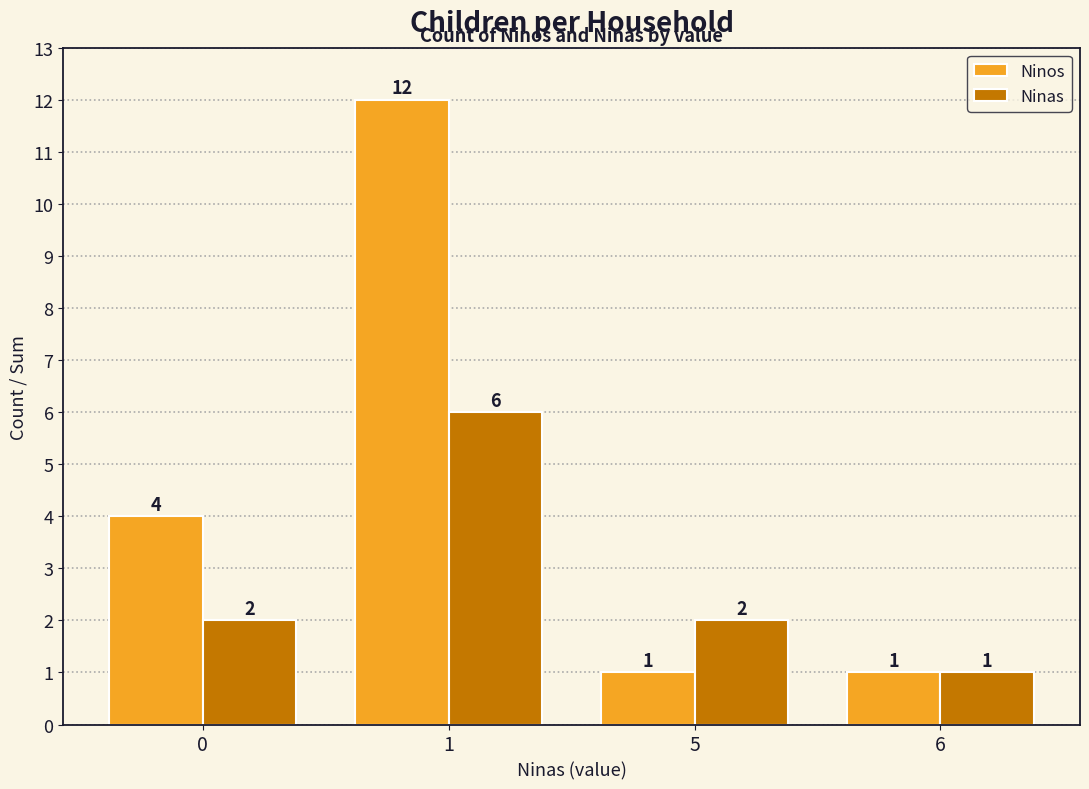

Reading left to right, list all the values displayed in this chart.

Ninos: 4	12	1	1
Ninas: 2	6	2	1